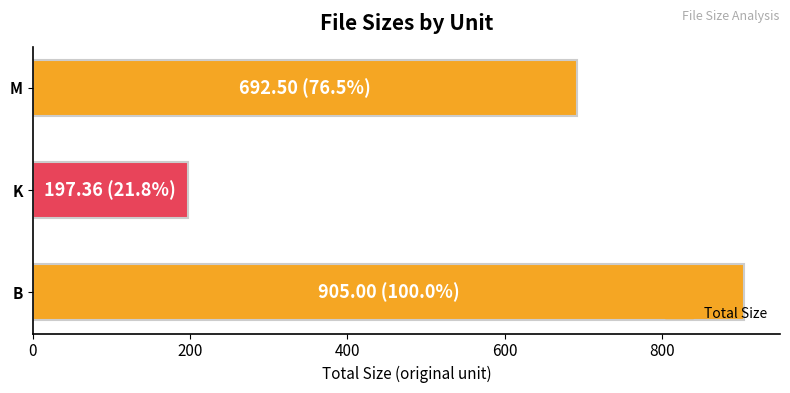

Reading top to bottom, extract all data points from this chart.

692.5	197.4	905.0